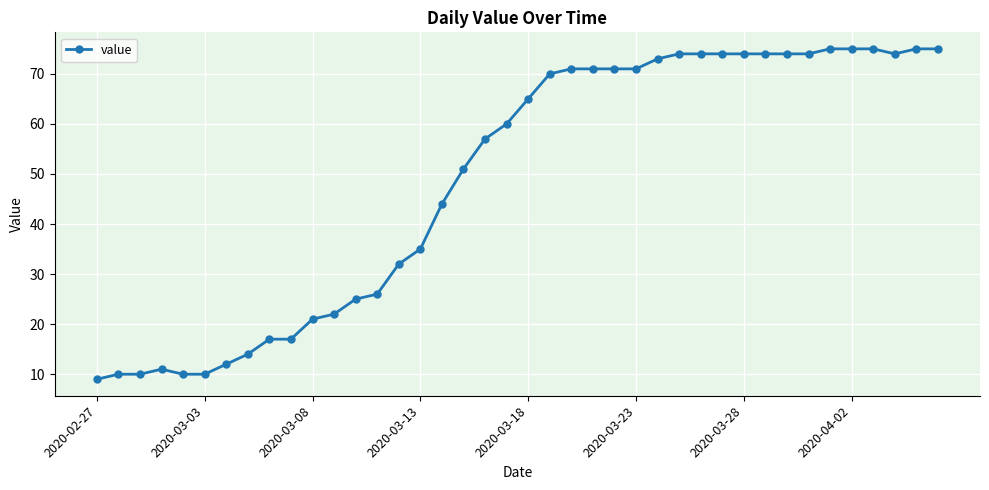

What is the sum of all values?

1952